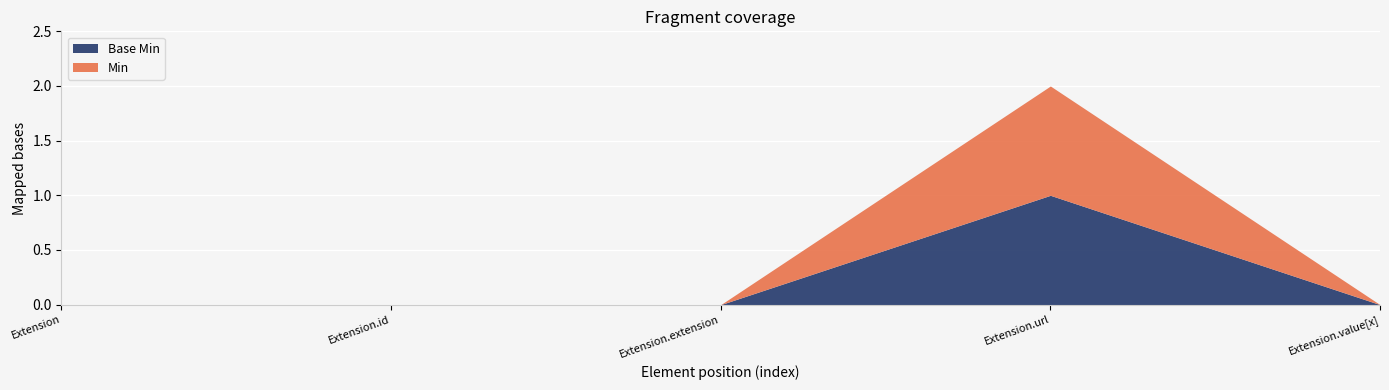

Rank the series at Extension.url from highest to lowest value.

Min, Base Min